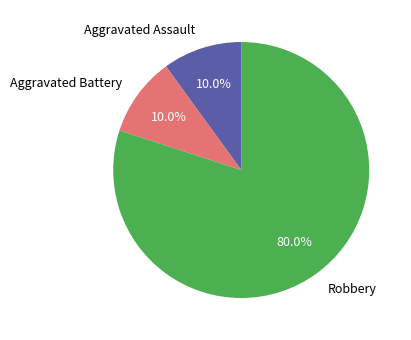

What portion of the pie excludes Robbery?

20.0%